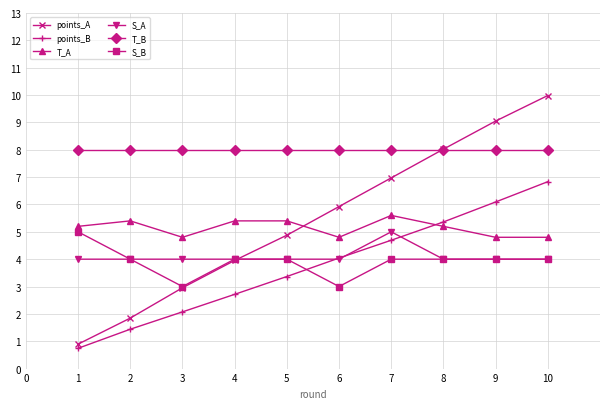

What is the value of the S_B point at the 7th from the left?

4.0